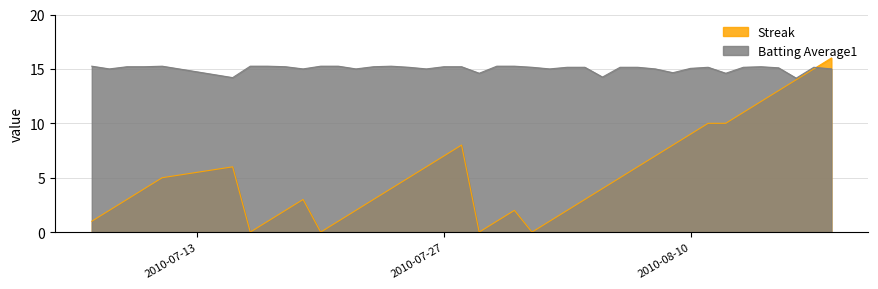

Rank the series at 2010-08-10 from highest to lowest value.

Batting Average1, Streak